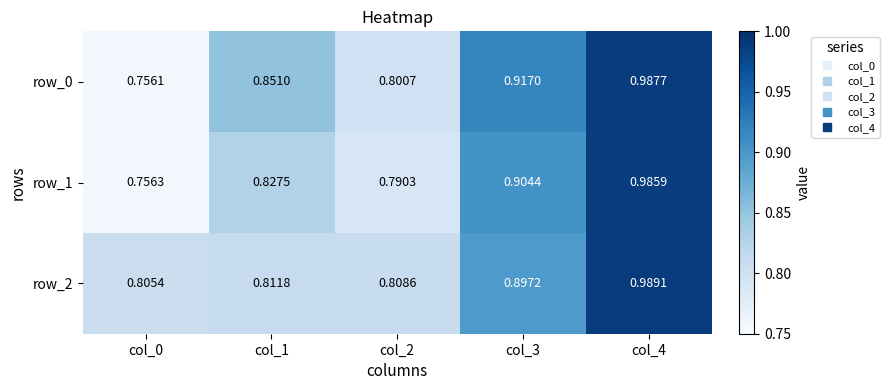

Is the value of row_1 at col_4 greater than the value of row_0 at col_0?

Yes